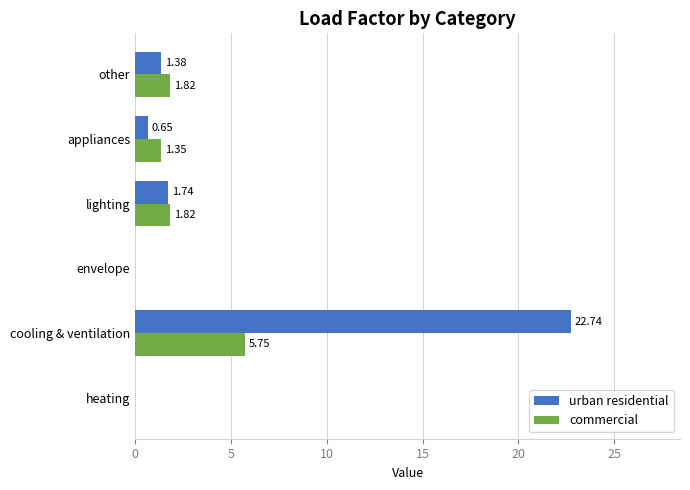

Which series has the largest total across all categories?

urban residential